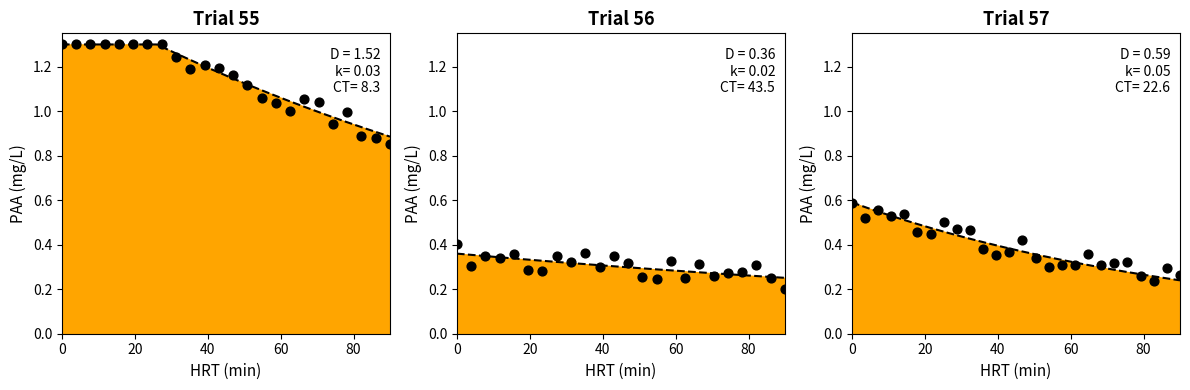

What is the change in value from 11 to 15?

-0.1